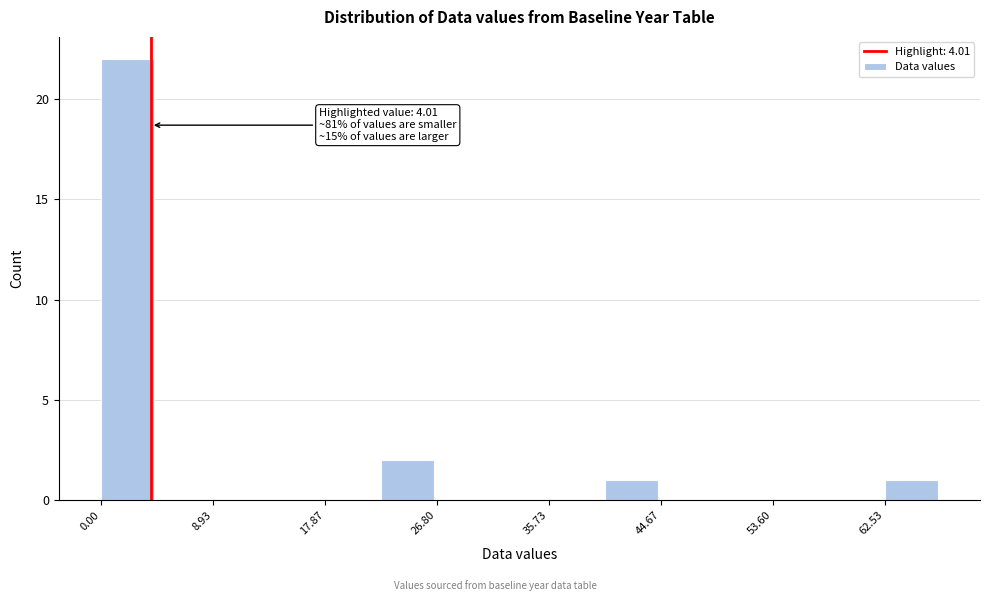

Over which range of the x-axis is the bar tallest?

0 to 4